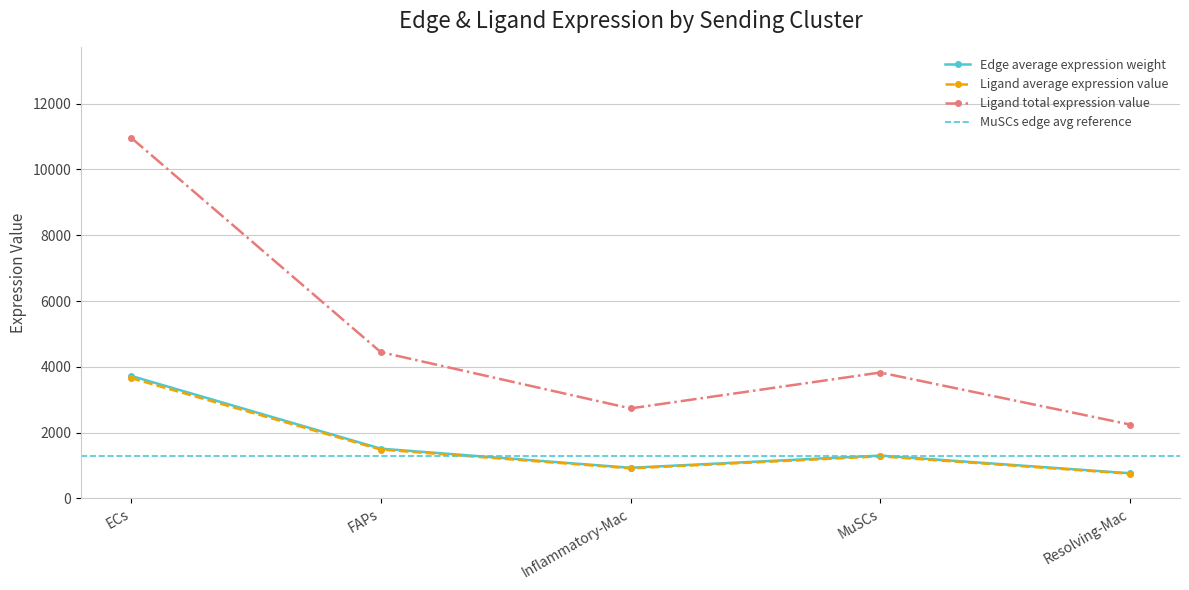

Rank the categories by Ligand average expression value value from highest to lowest.

ECs, FAPs, MuSCs, Inflammatory-Mac, Resolving-Mac